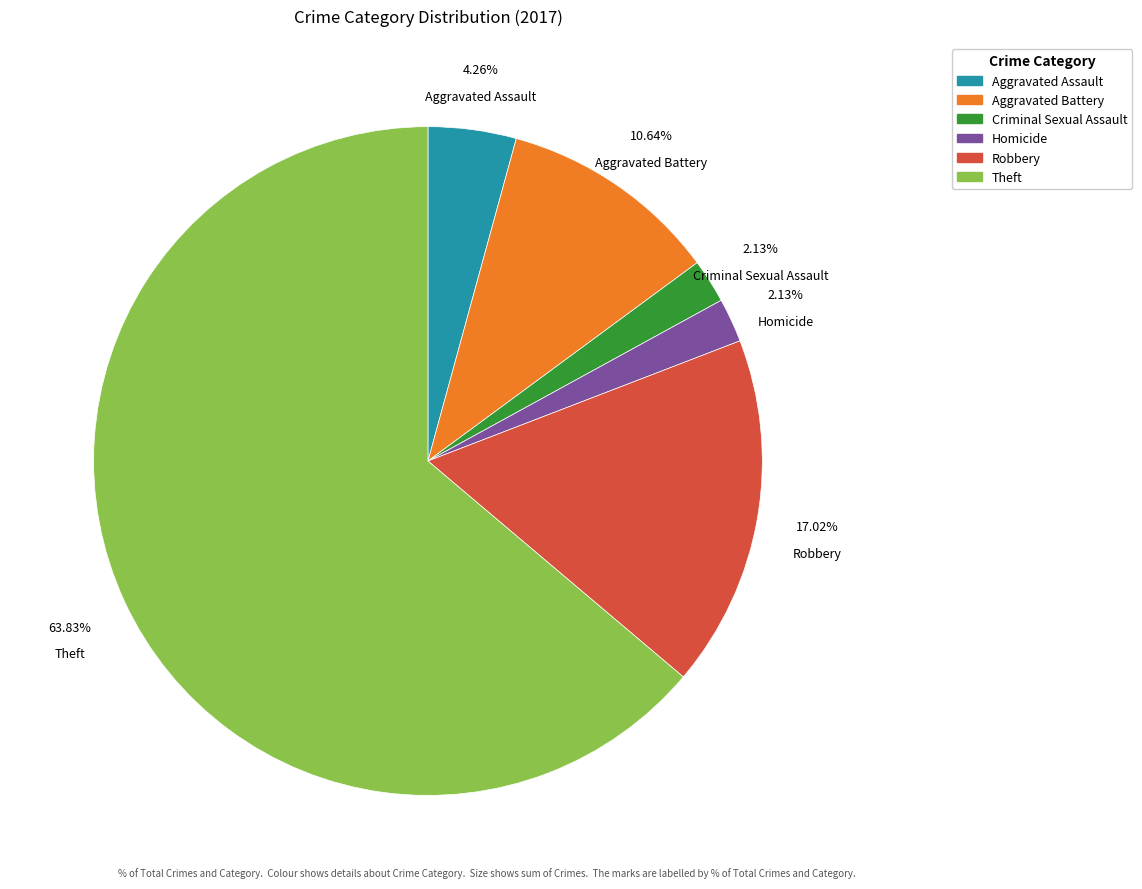

Which category has the biggest portion of the pie?

Theft